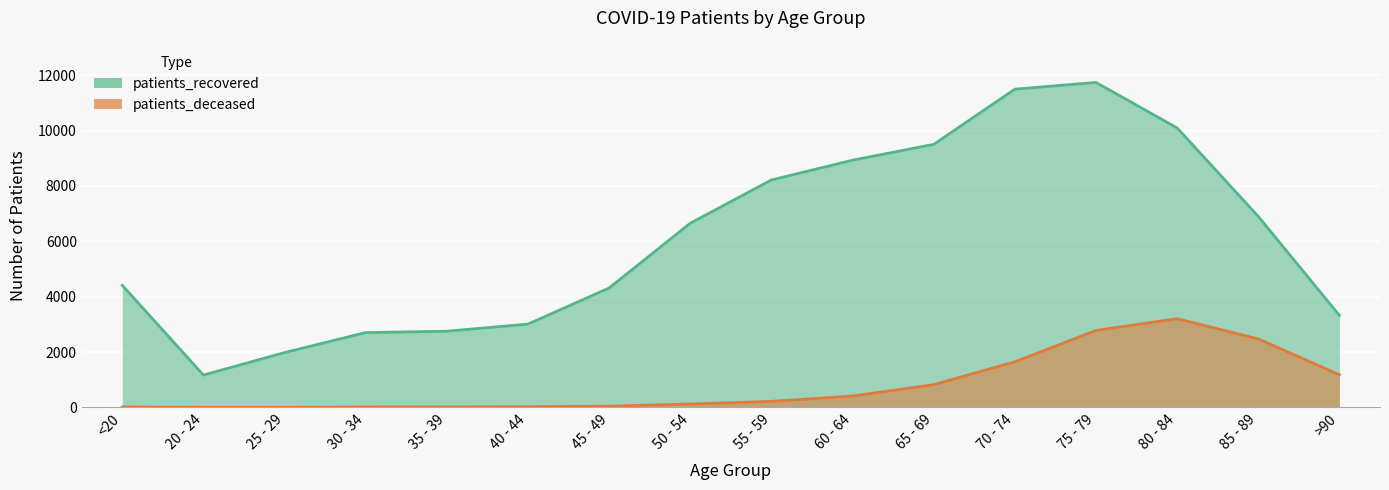

At which category does patients_recovered reach its first local valley?

20 - 24